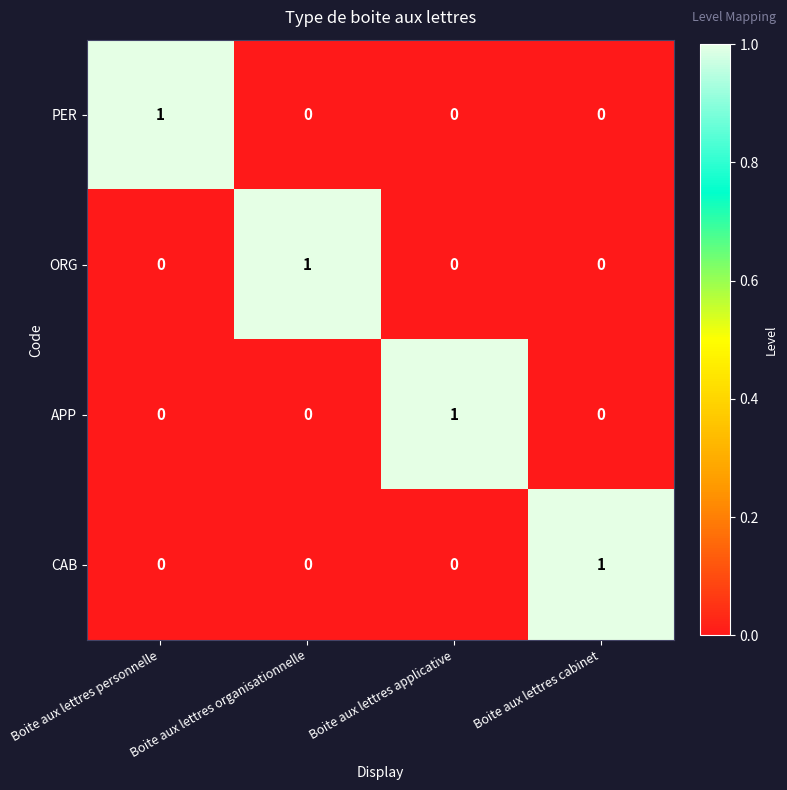

True or false: PER has a value of 0 at Boite aux lettres applicative.

True